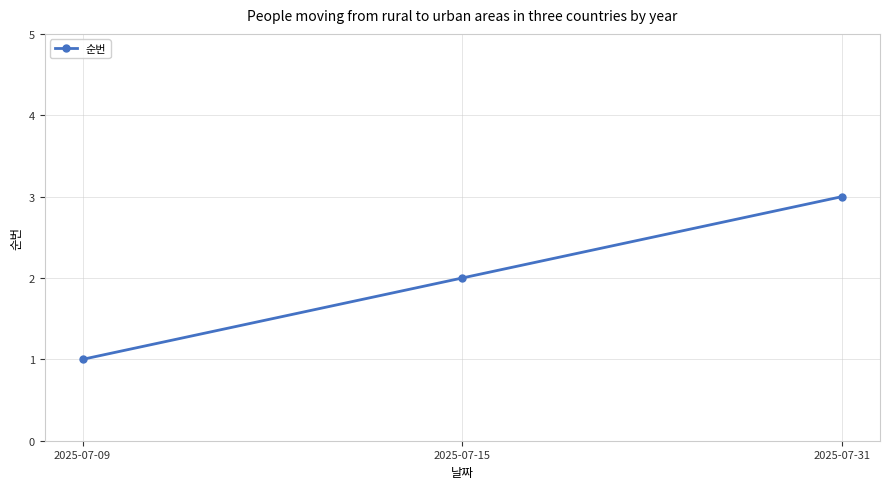

How many values are below 2?

1